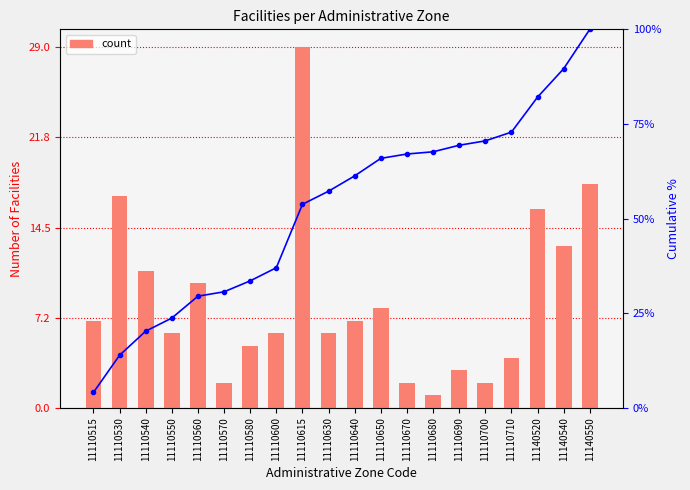

Which has a higher value, 11110615 or 11110540?

11110615